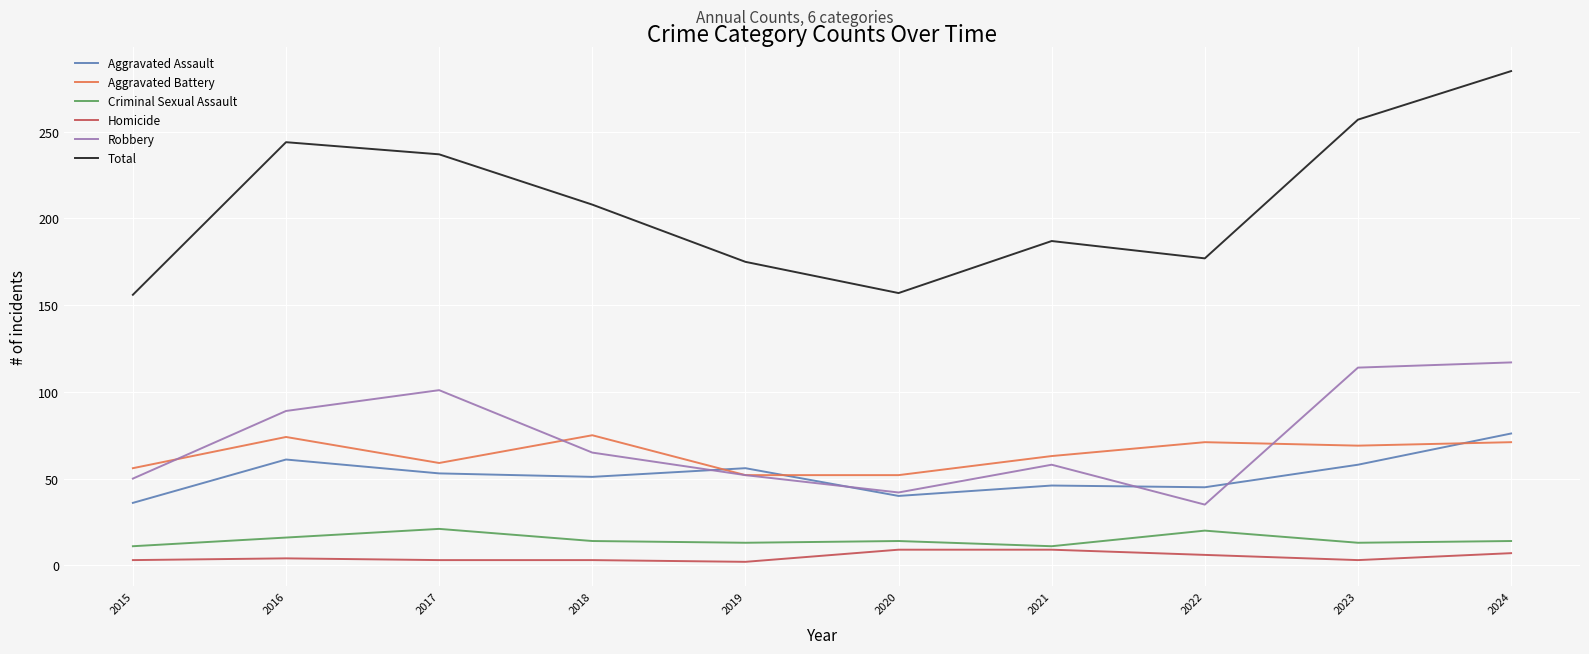

How many lines are shown in the chart?

6